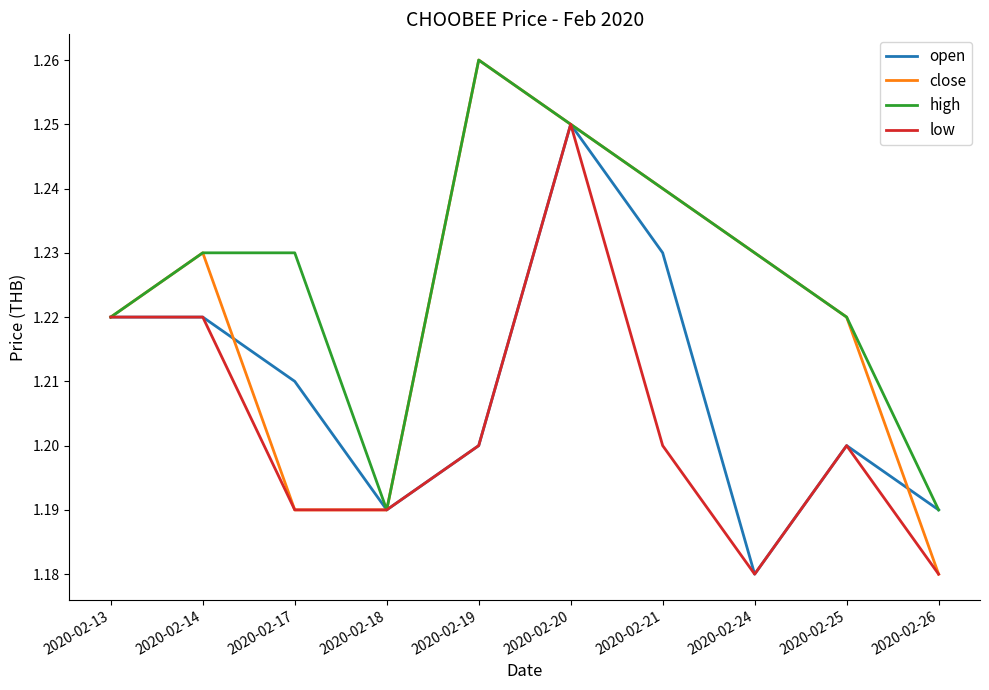

Between 2020-02-17 and 2020-02-19, which series saw the biggest shift?

close